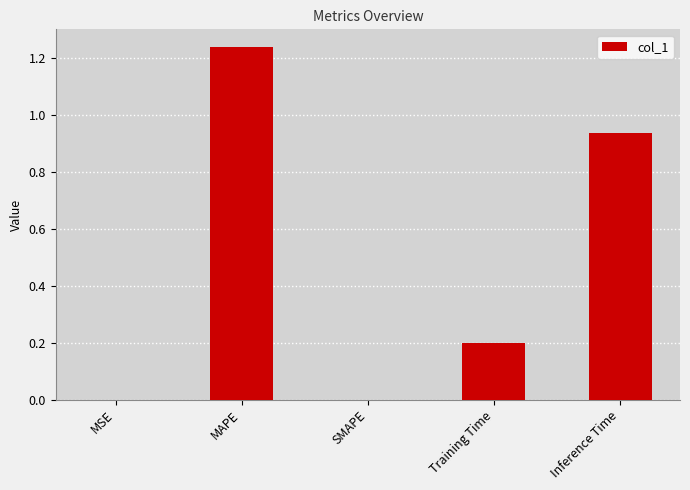

True or false: the data shows 2.2 at MAPE.

False